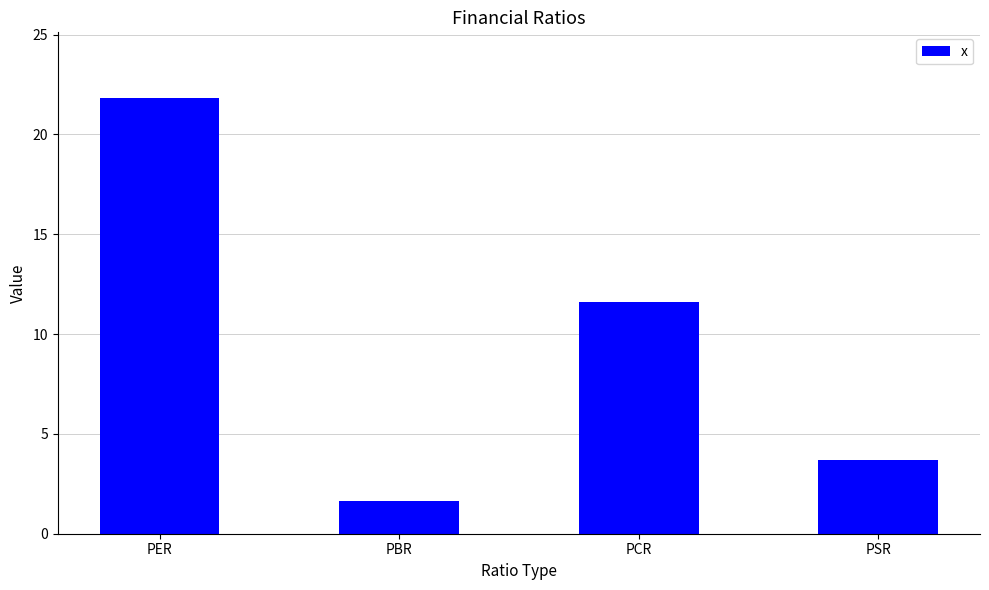

What is the value of the 3rd bar from the left?

11.6